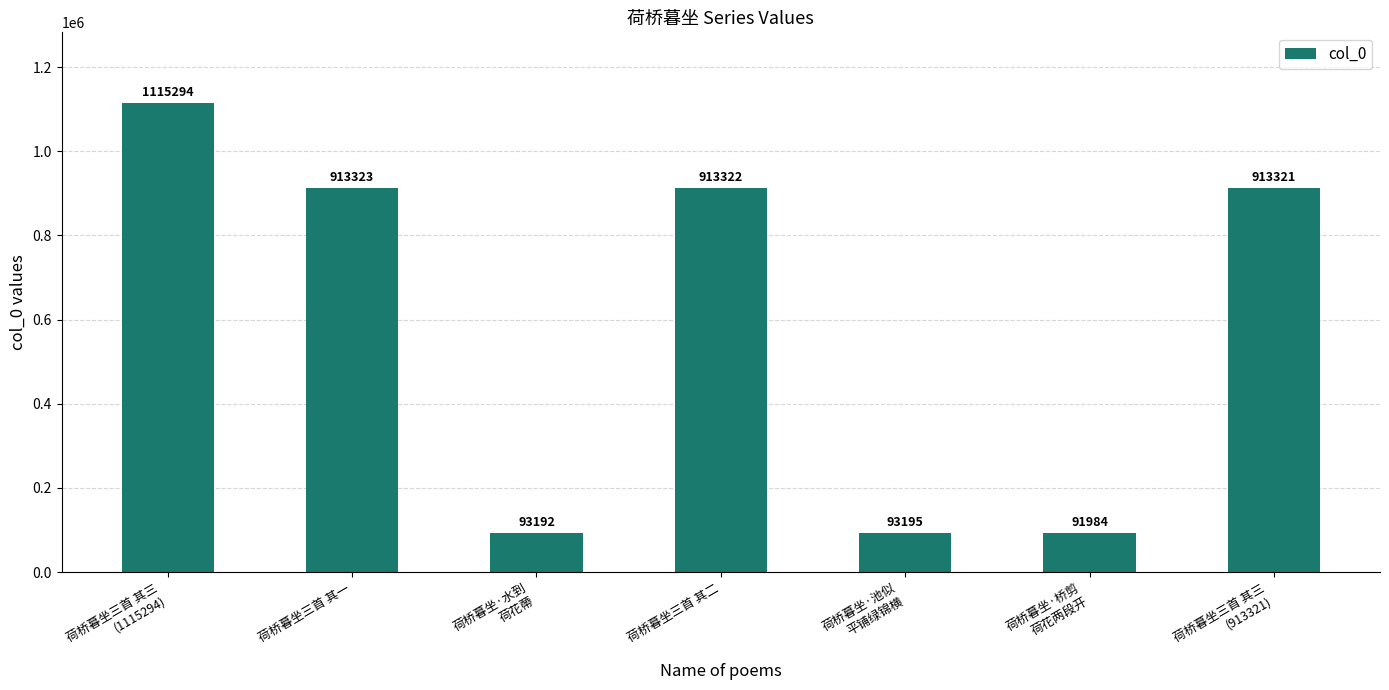

Reading left to right, list all the values displayed in this chart.

1115294	913323	93192	913322	93195	91984	913321